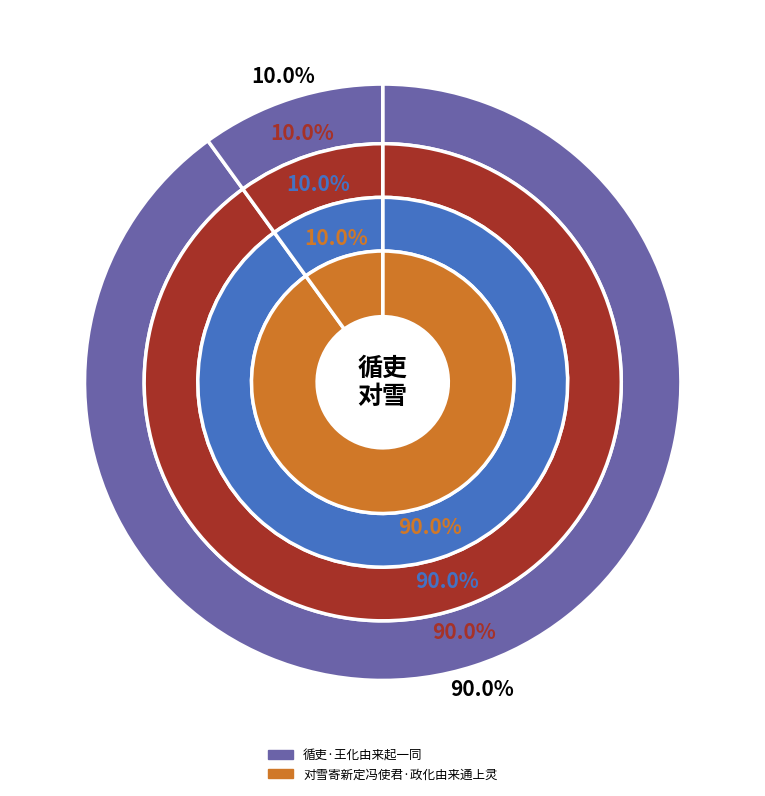

To the nearest percent, what percentage of the pie is 循吏·王化由来起一同?

90%